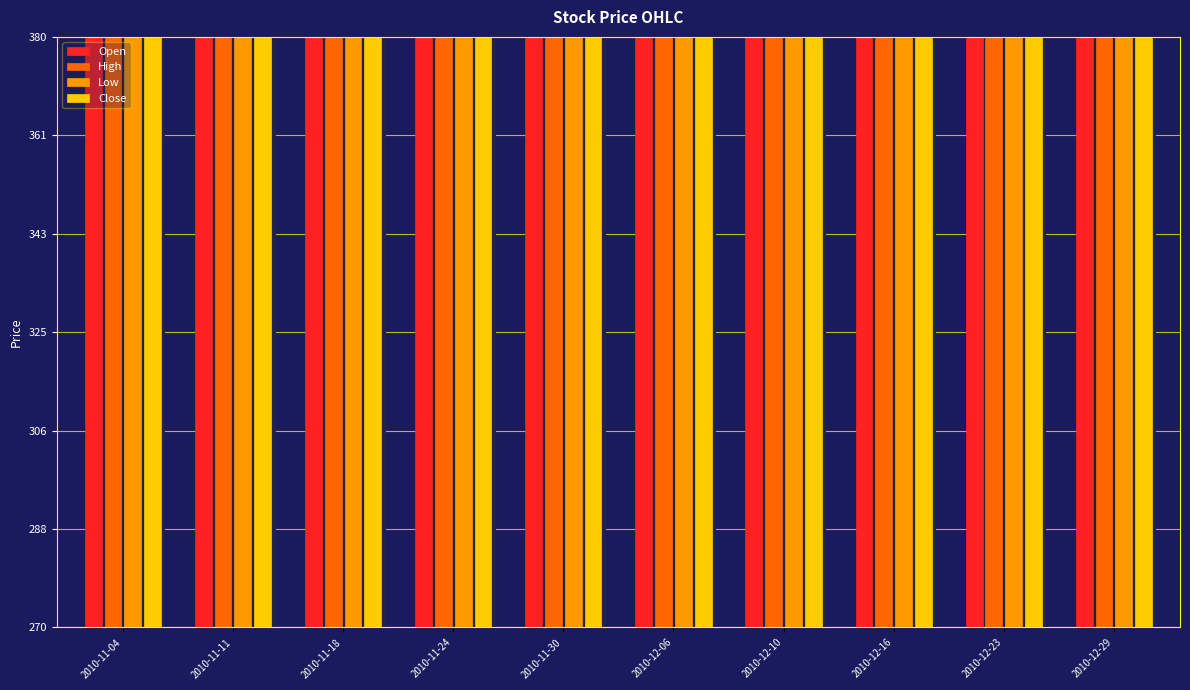

What is the label of the 10th bar from the right?

2010-11-04